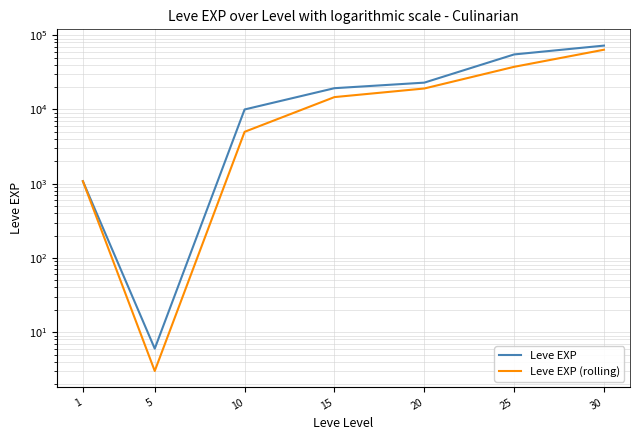

True or false: Leve EXP and Leve EXP (rolling) cross at least once.

False